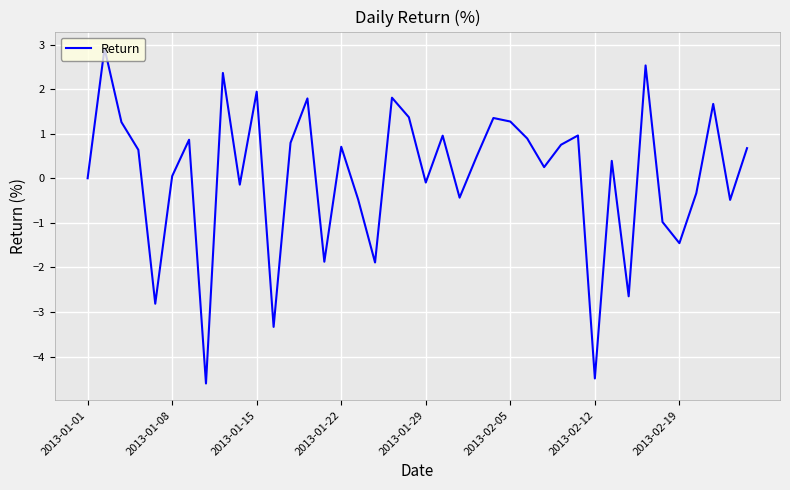

What is the minimum value shown in the chart?

-4.6